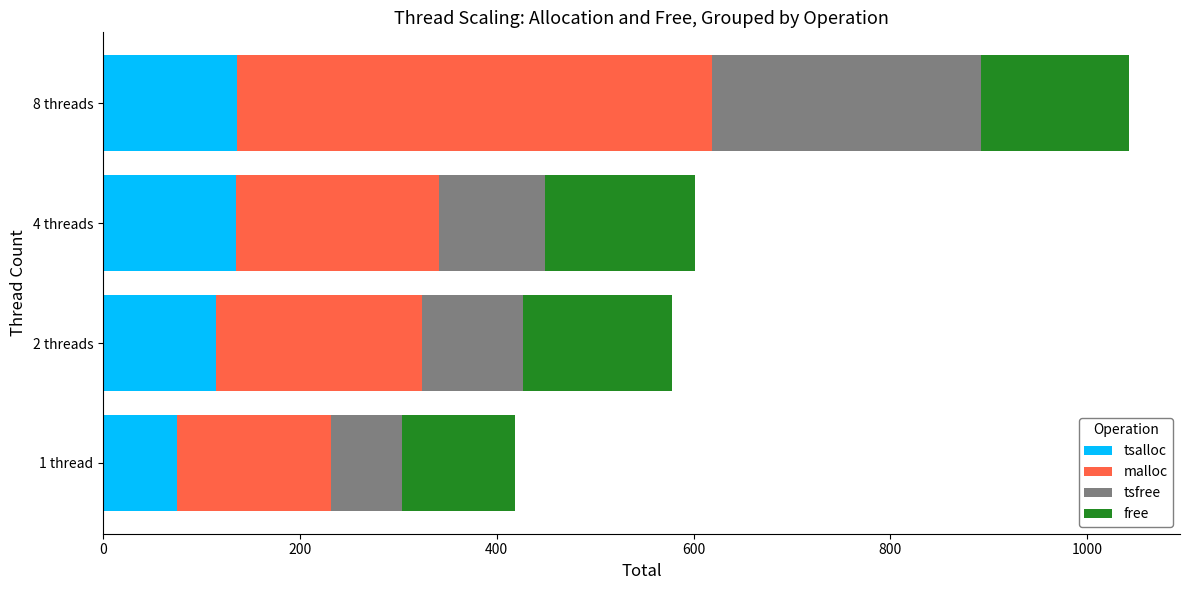

What is the maximum value for tsalloc?

136